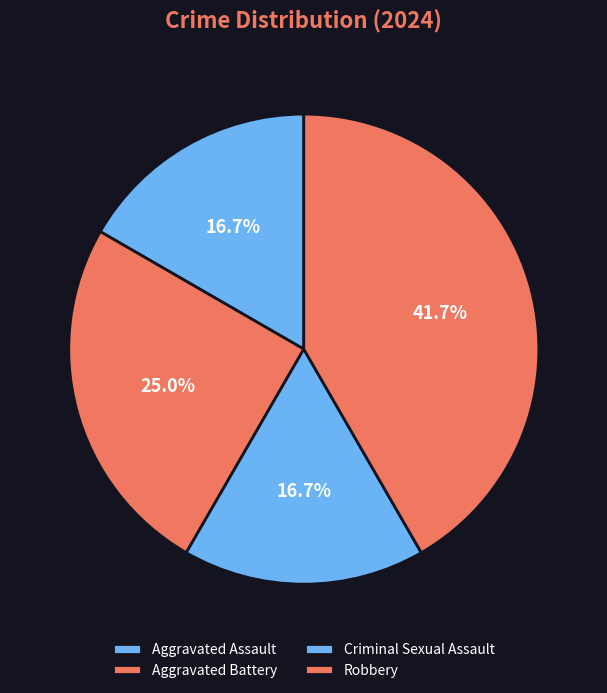

To the nearest percent, what is the difference between the Robbery and Aggravated Assault slice percentages?

25%